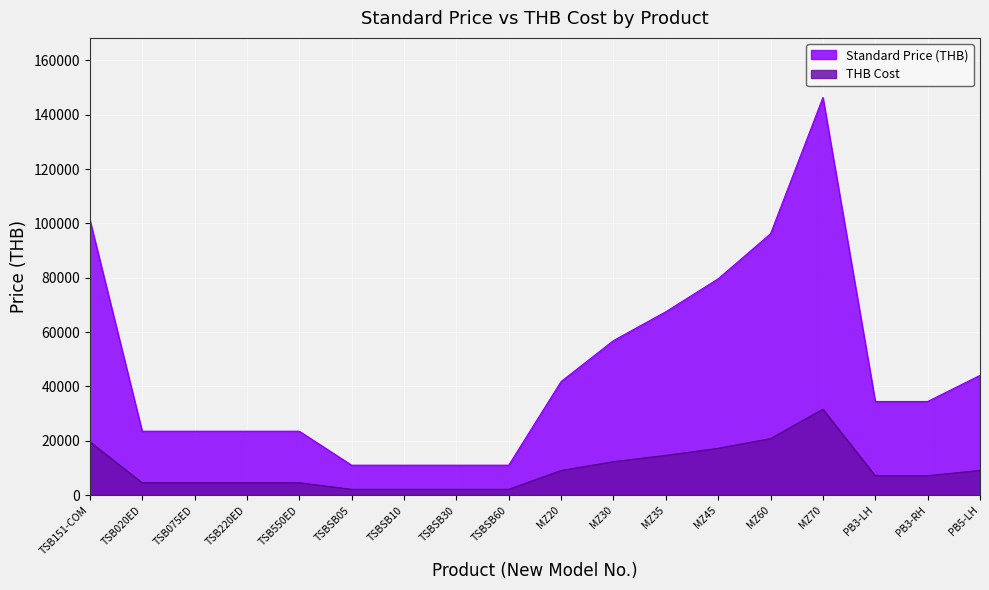

How many lines are shown in the chart?

2